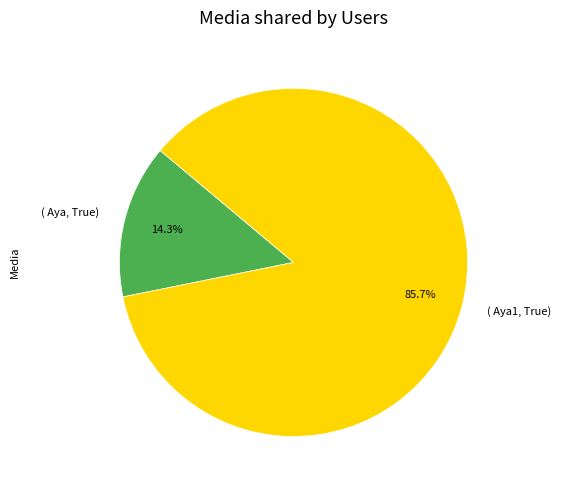

To the nearest percent, what is the difference between the largest and smallest slice percentages?

71%